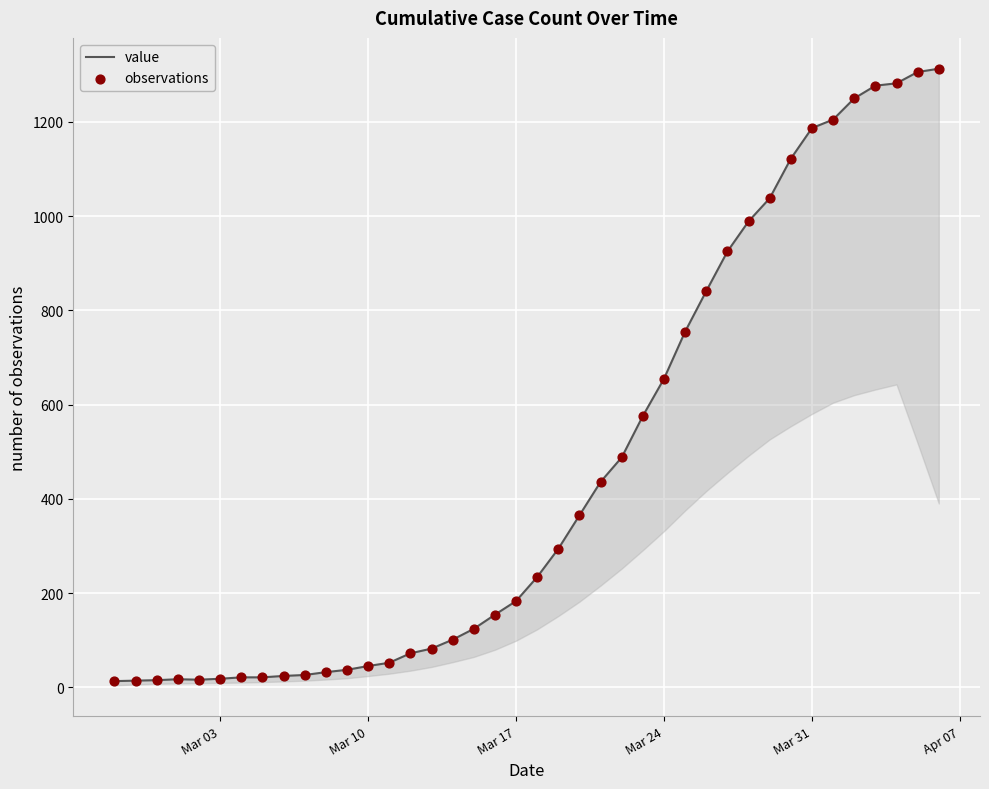

At how many categories does at least one series exceed 770?

12